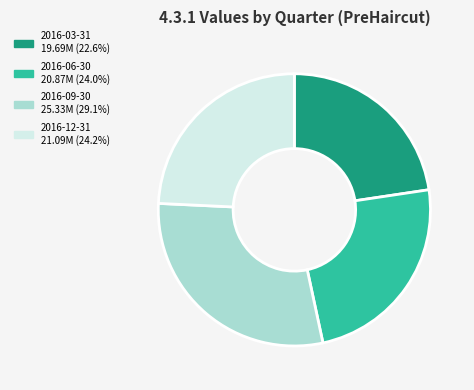

How many slices are in this pie chart?

4